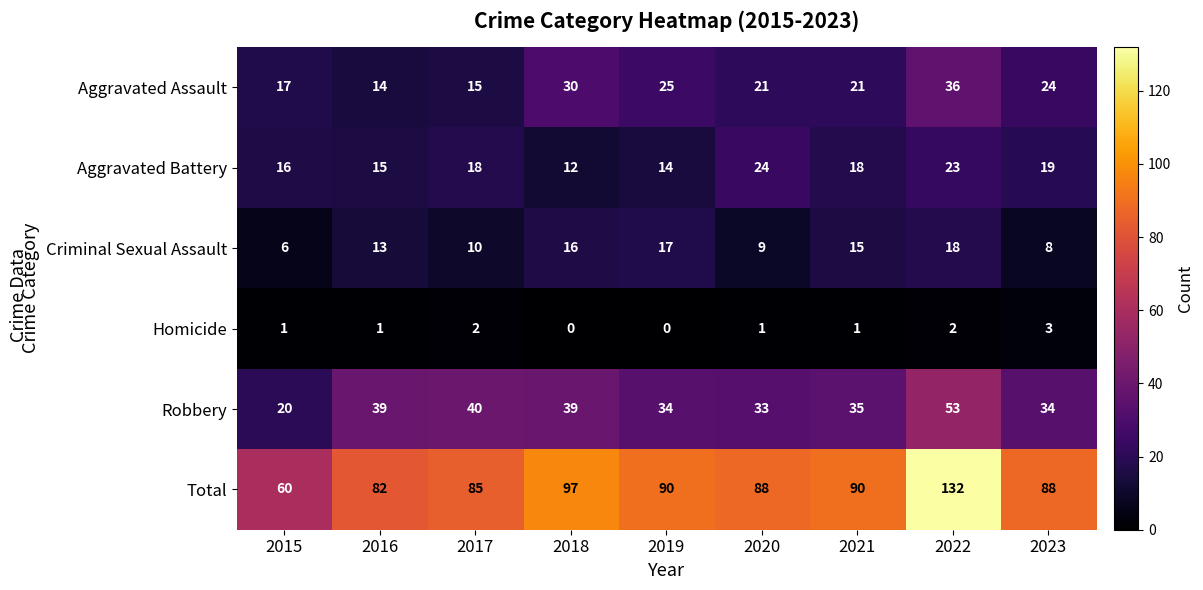

At which label does Aggravated Assault reach its peak?

2022